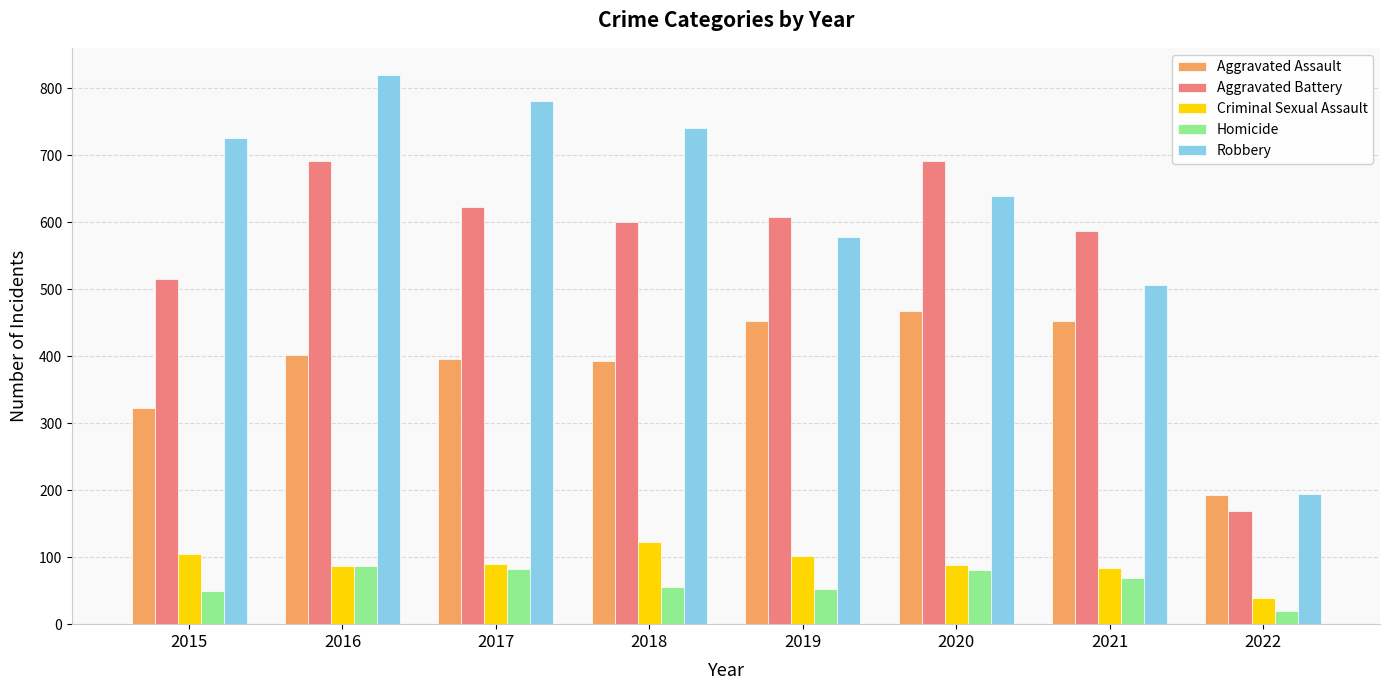

At 2017, list the series in order from largest to smallest.

Robbery, Aggravated Battery, Aggravated Assault, Criminal Sexual Assault, Homicide